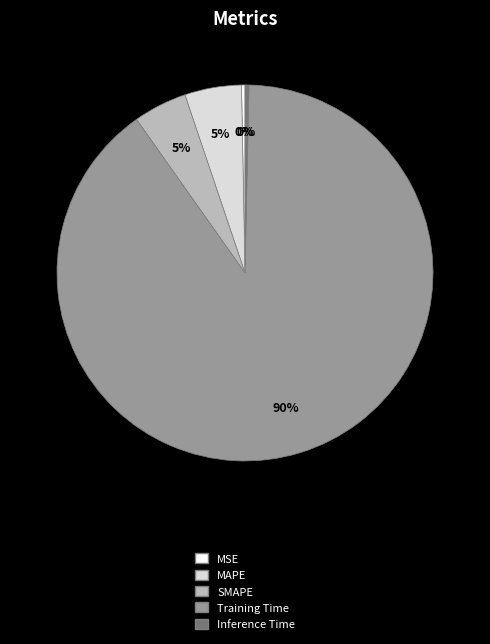

Is it true that Training Time is 77% of the pie?

False